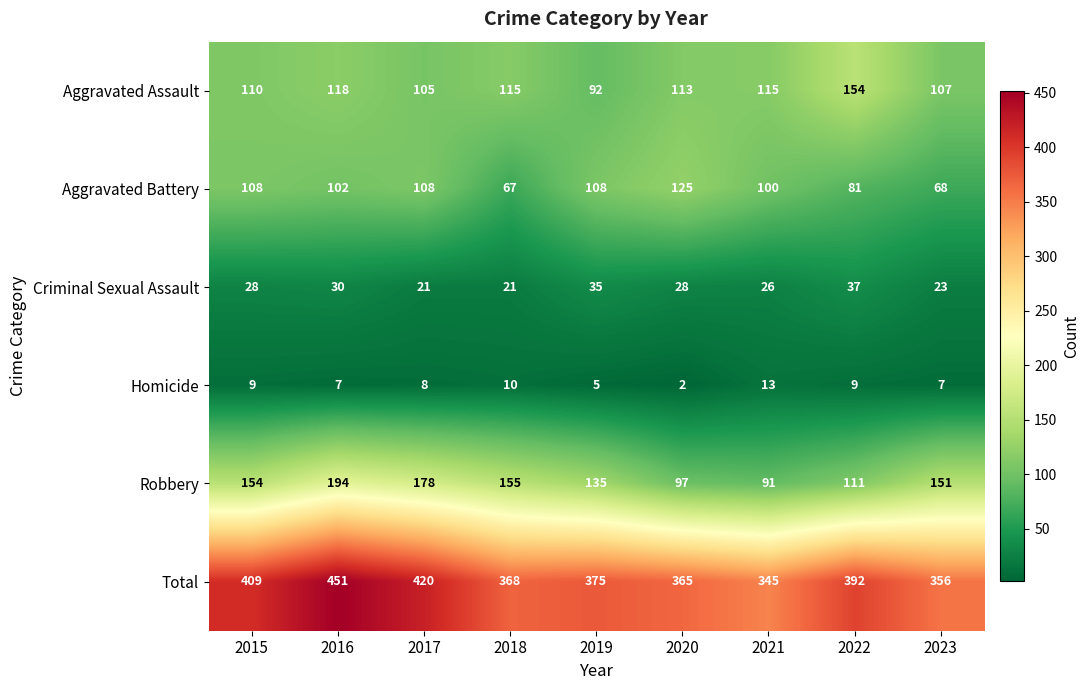

At which category is the sum across all series the highest?

2016